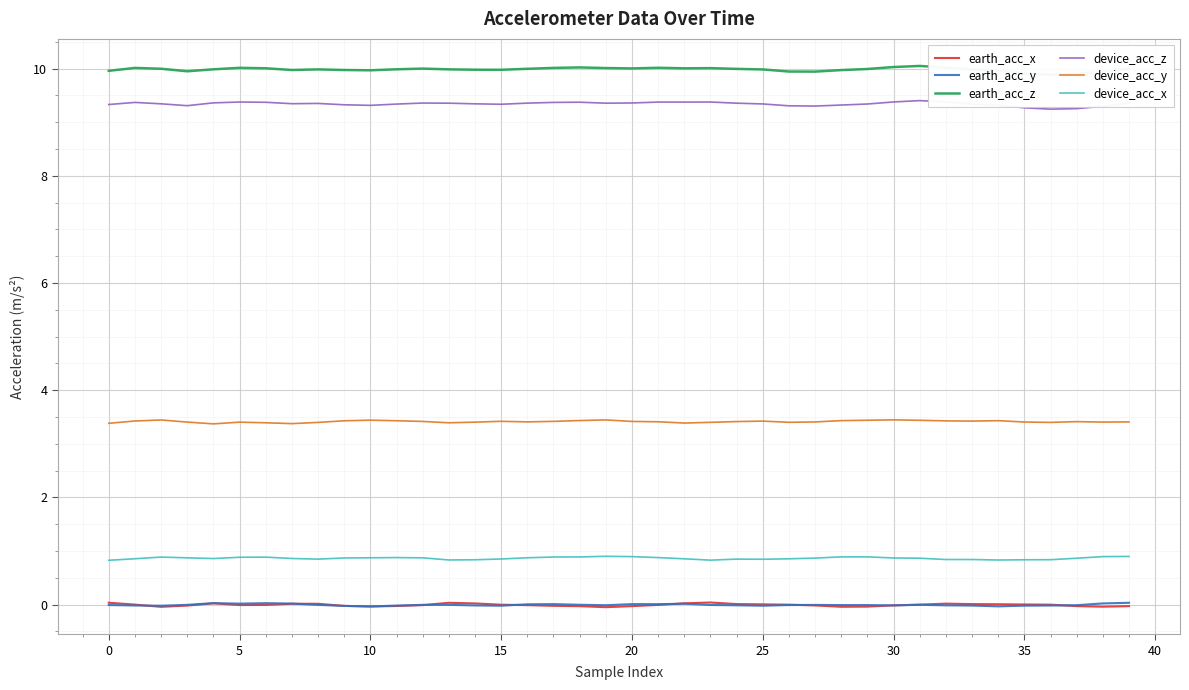

Does the chart display data point markers on the line(s)?

No